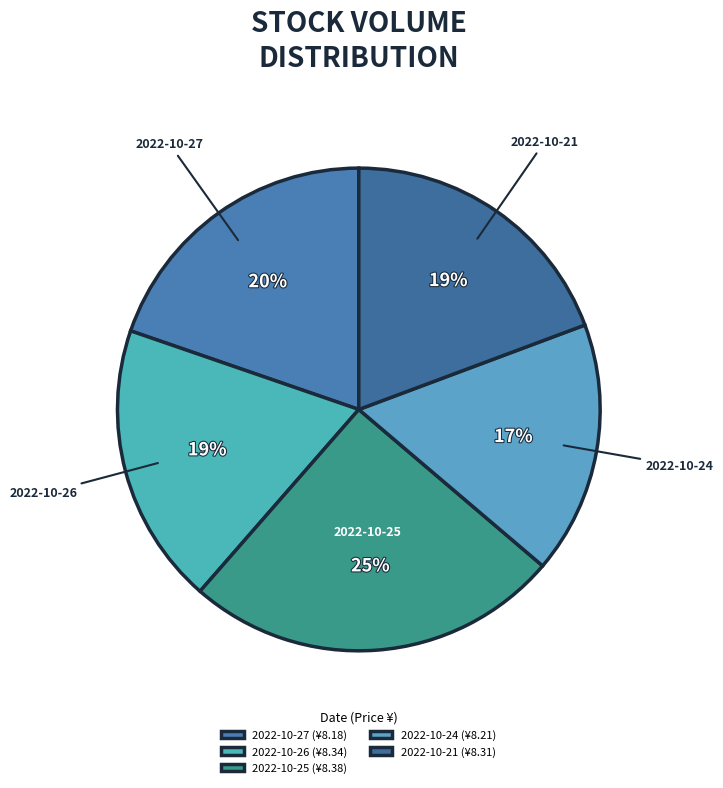

To the nearest percent, what is the difference between the largest and smallest slice percentages?

8%